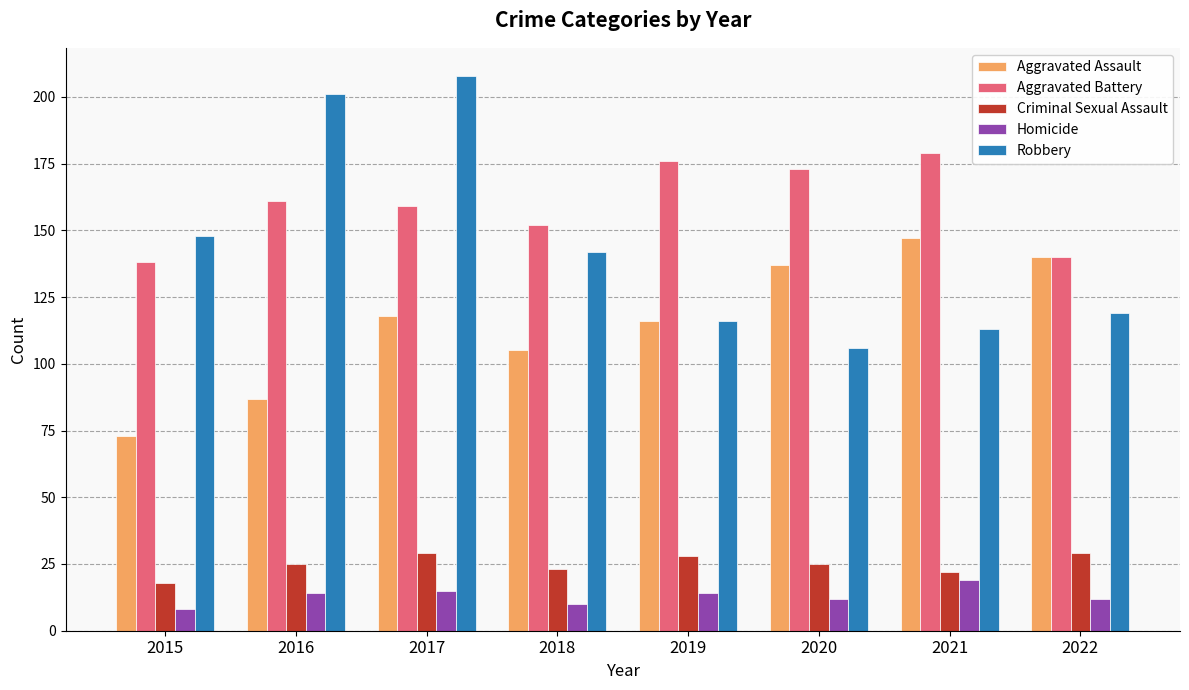

The Robbery series shows 113 at 2021. True or false?

True